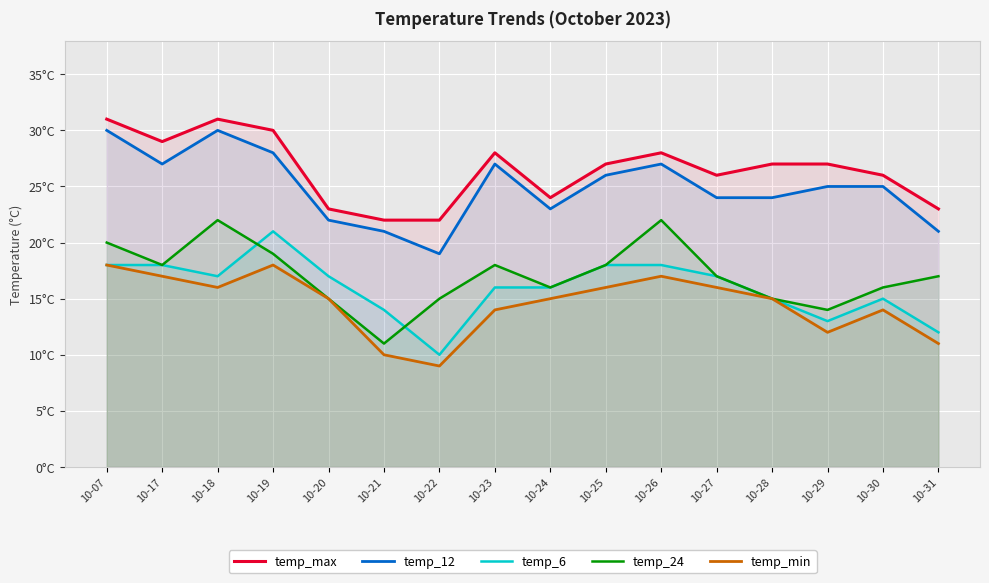

True or false: temp_max and temp_24 intersect in this chart.

False